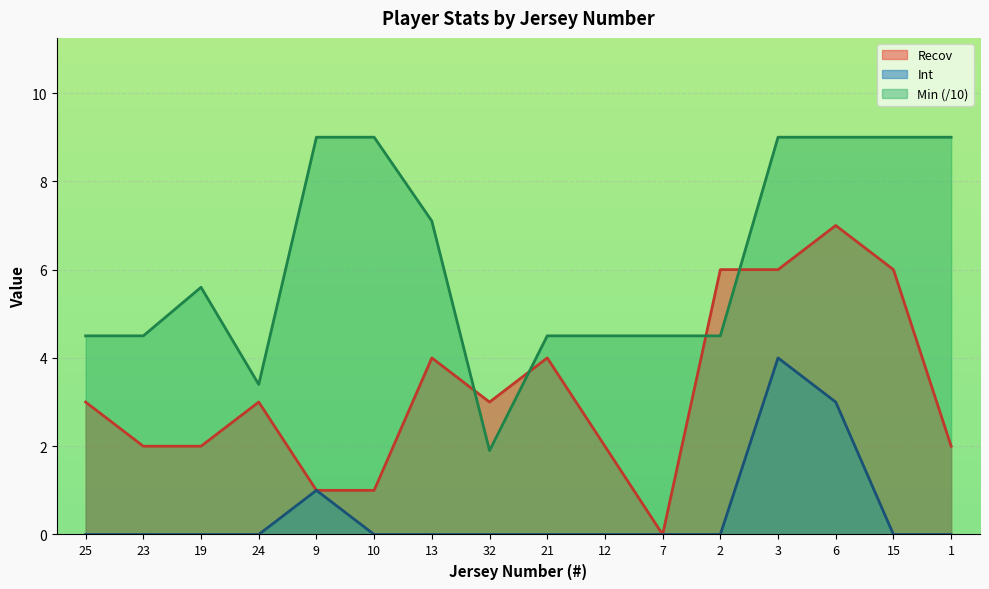

In Min, how many points are higher than both neighbors (excluding endpoints)?

1